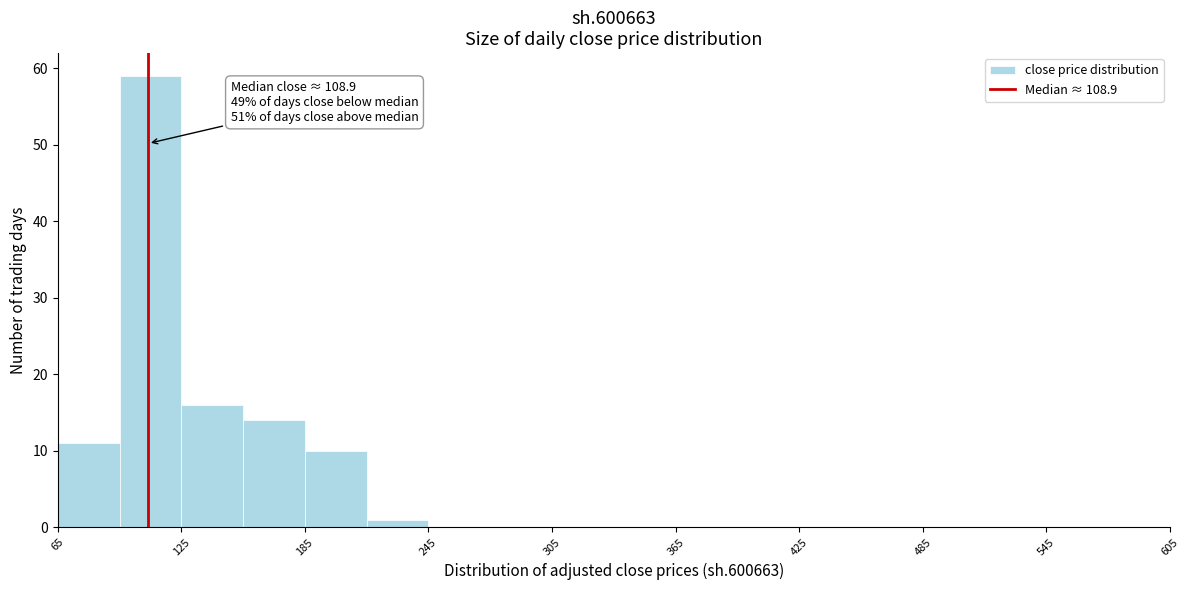

Read against the x-axis, roughly where is the centre of the tallest bar?

110